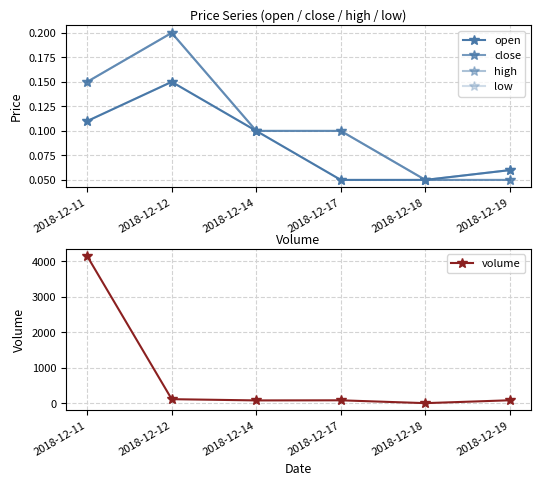

True or false: close and low cross at least once.

False